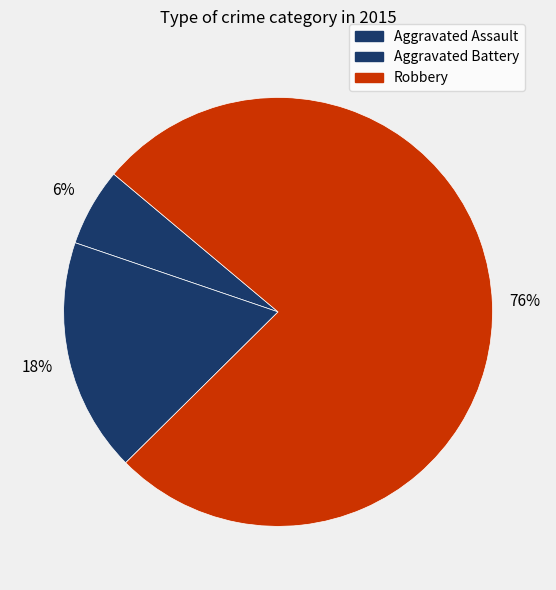

How many segments does this pie chart have?

3